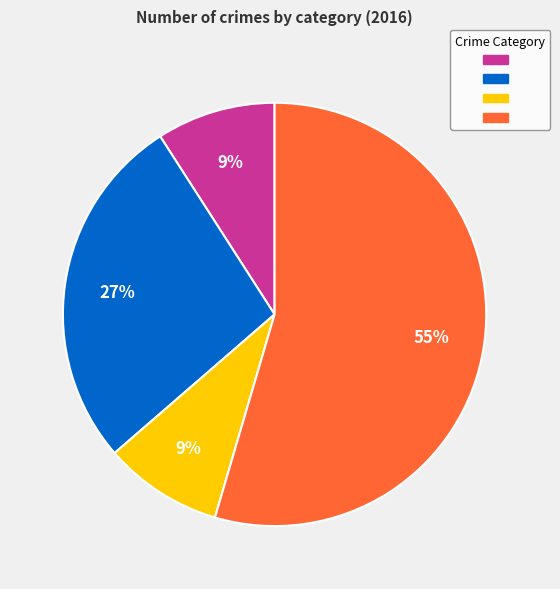

To the nearest percent, what is the average slice percentage?

25%